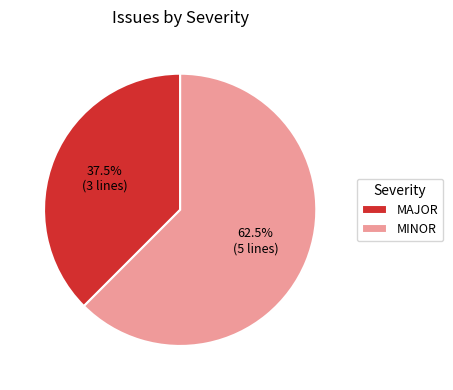

Count the number of slices in the pie.

2